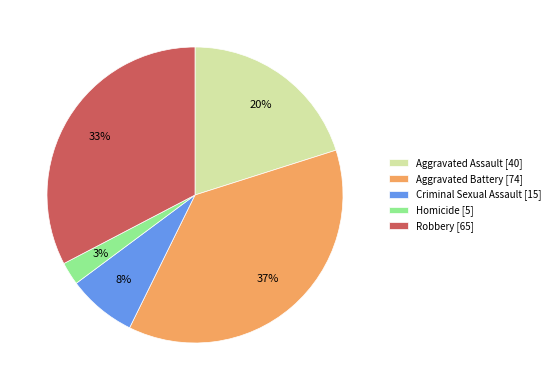

To the nearest percent, what percentage of the pie is Robbery [65]?

33%